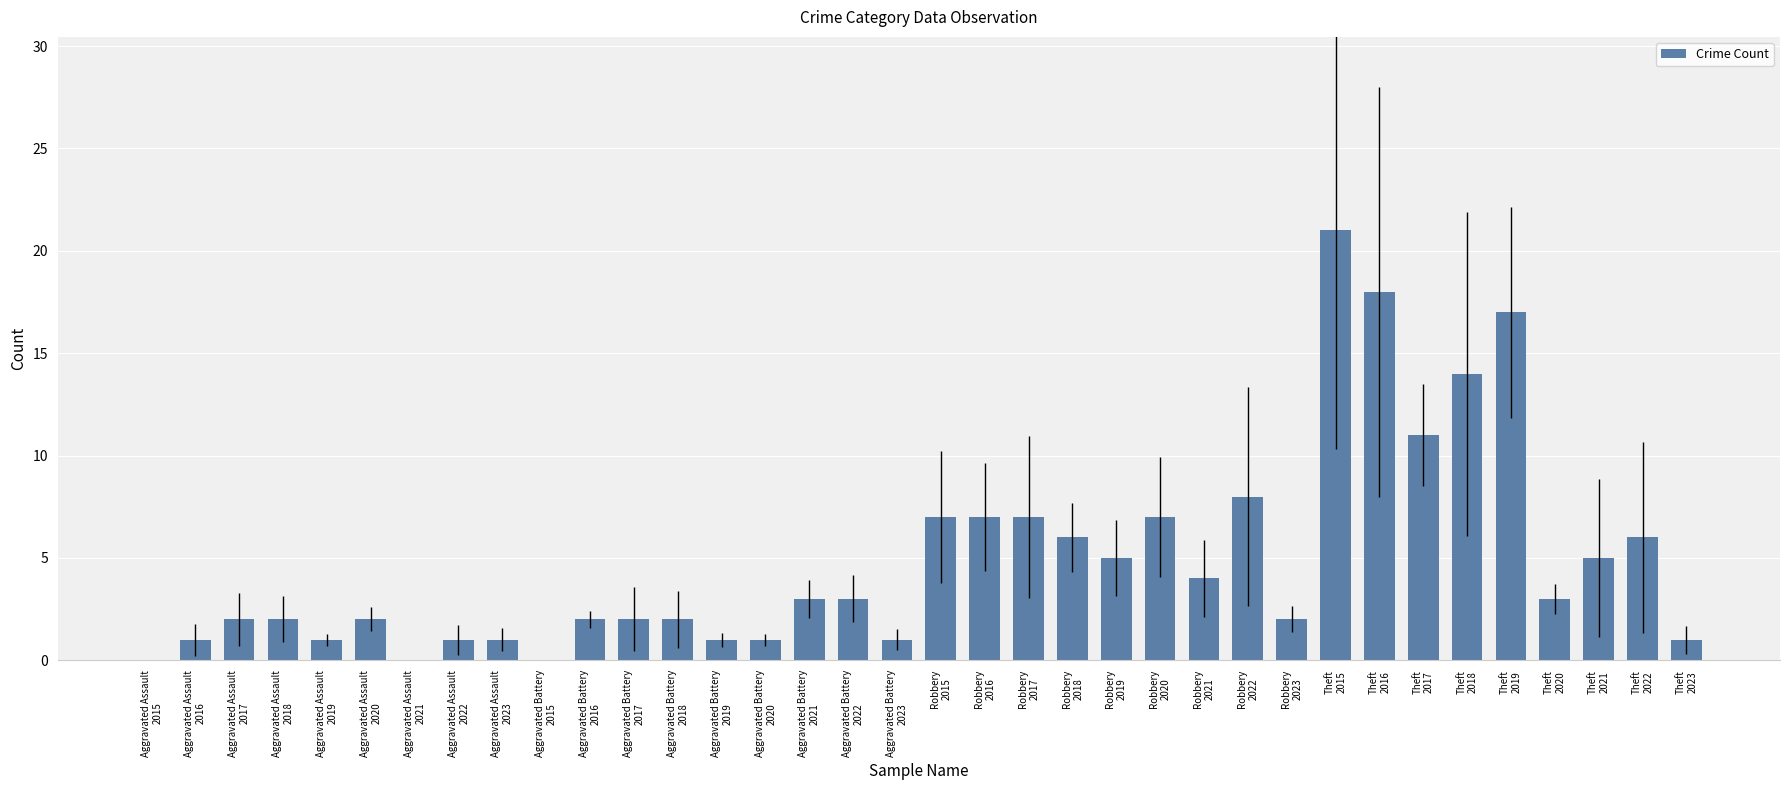

What is the difference between the values at Aggravated Battery
2021 and Aggravated Battery
2019?

2